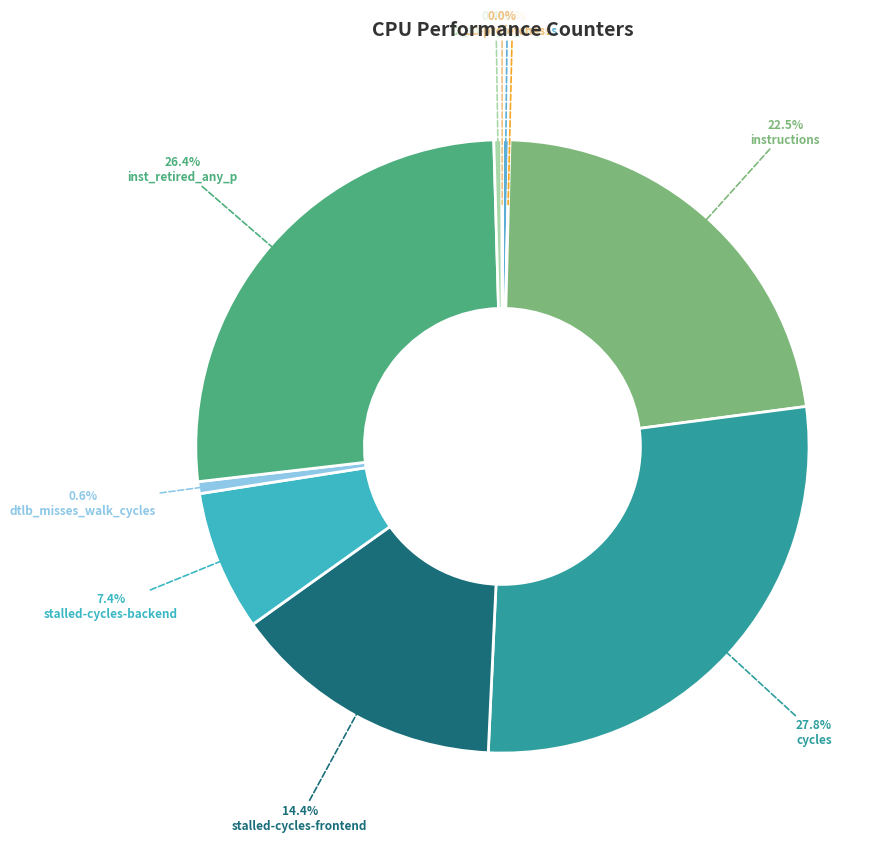

How many segments does this pie chart have?

10